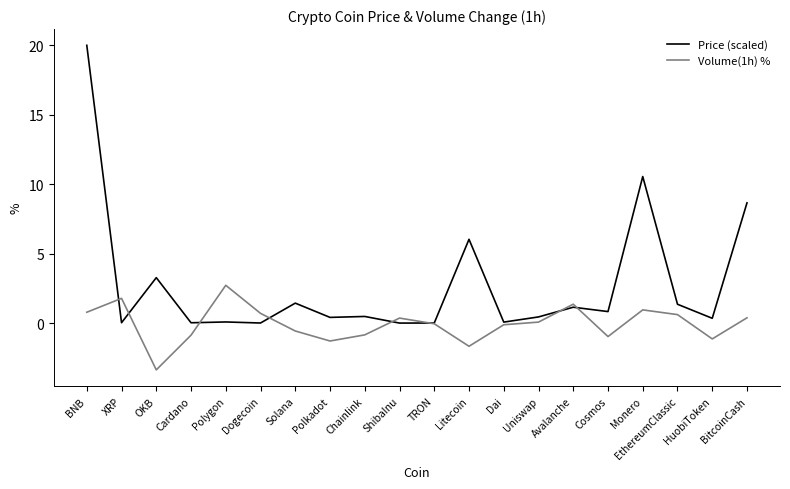

True or false: Price (scaled) has a value of 8.7 at BitcoinCash.

True